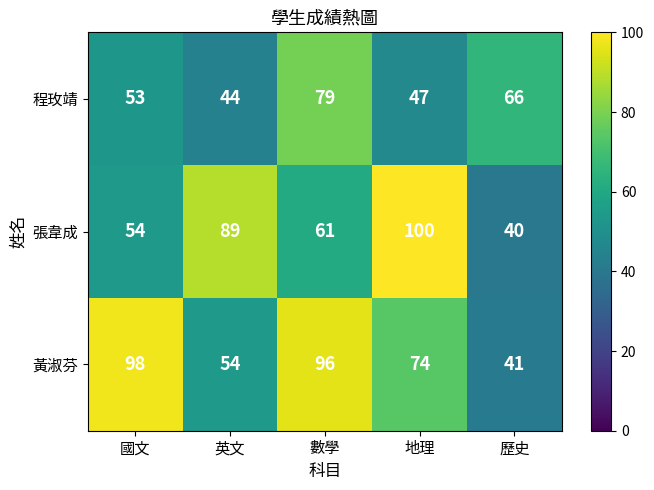

True or false: 黃淑芬 has a value of 74 at 地理.

True